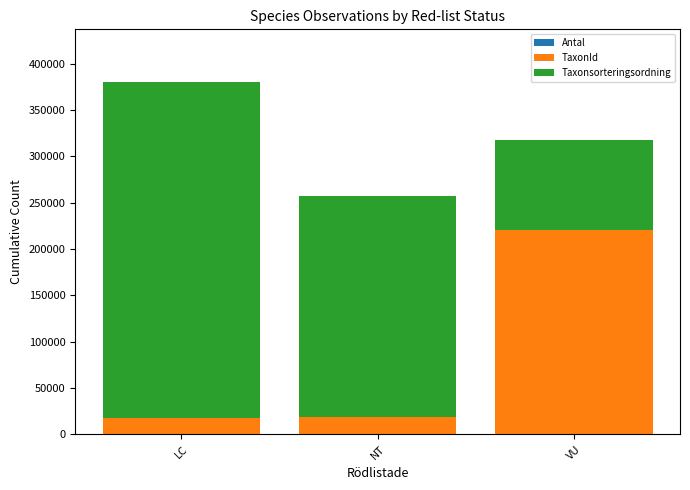

At which category is the sum across all series the highest?

LC